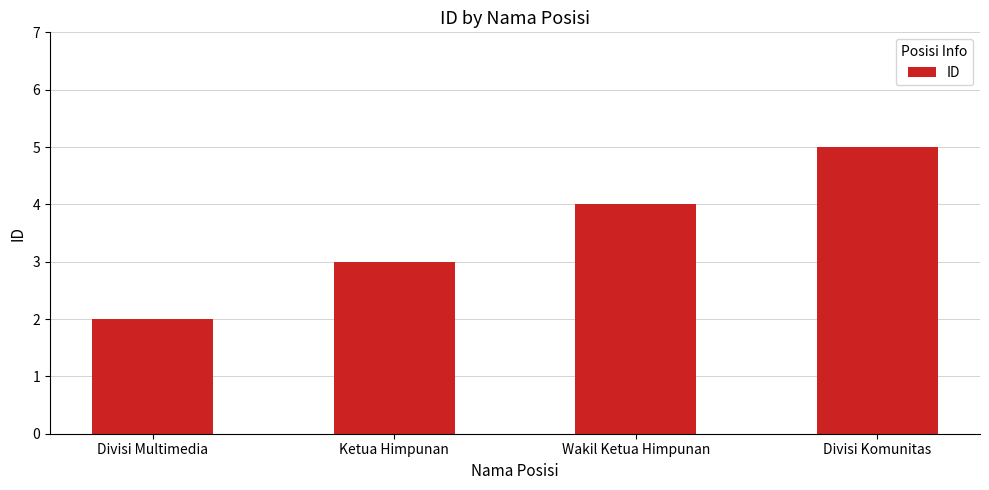

Reading left to right, what are all the values shown in this chart?

2	3	4	5